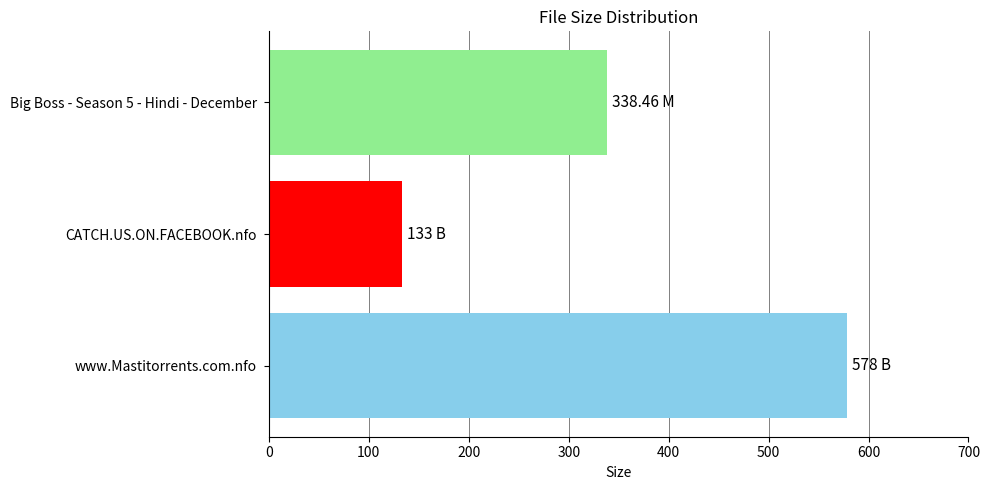

List the labels in order of value, smallest first.

CATCH.US.ON.FACEBOOK.nfo, Big Boss - Season 5 - Hindi - December, www.Mastitorrents.com.nfo